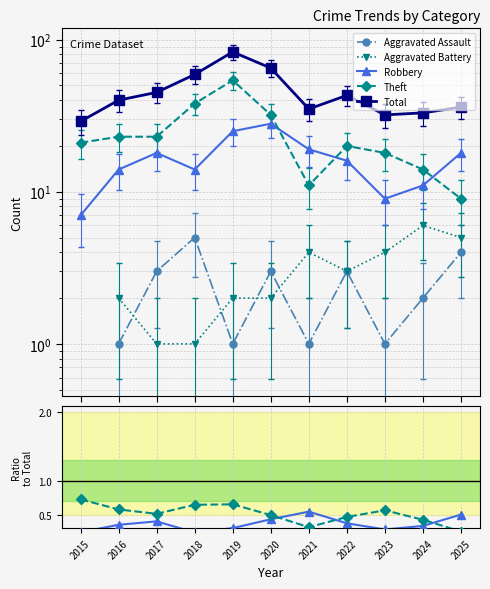

Where is the first local maximum for Aggravated Assault?

2018